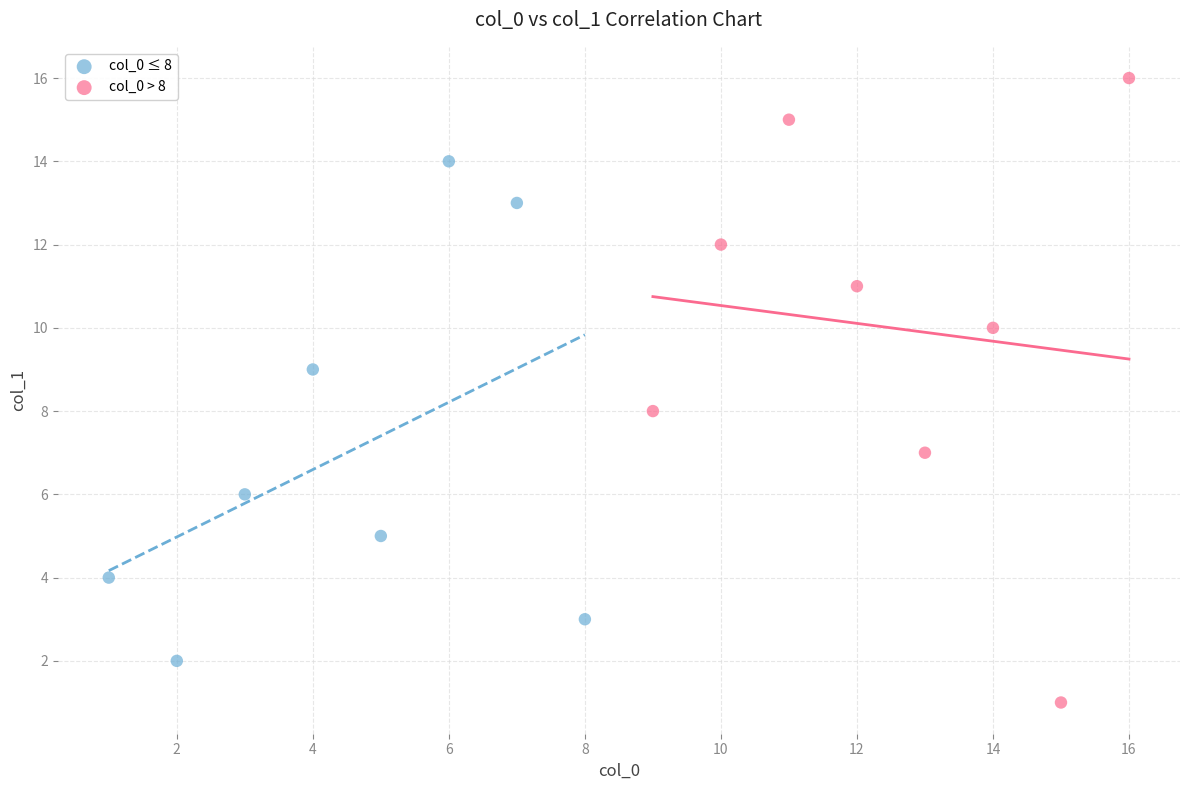

Which series contains the highest Y value?

col_0 > 8